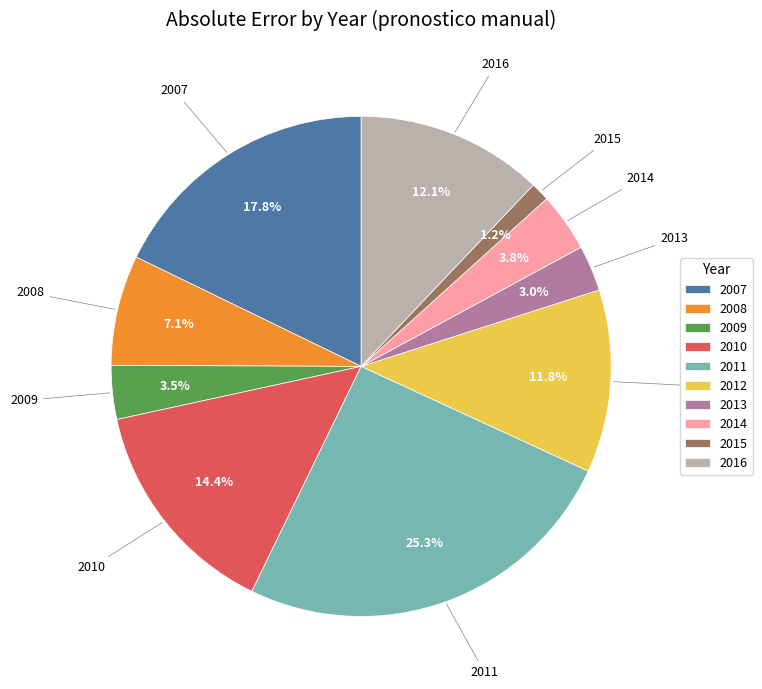

To the nearest percent, what percentage of the pie is 2015?

1%